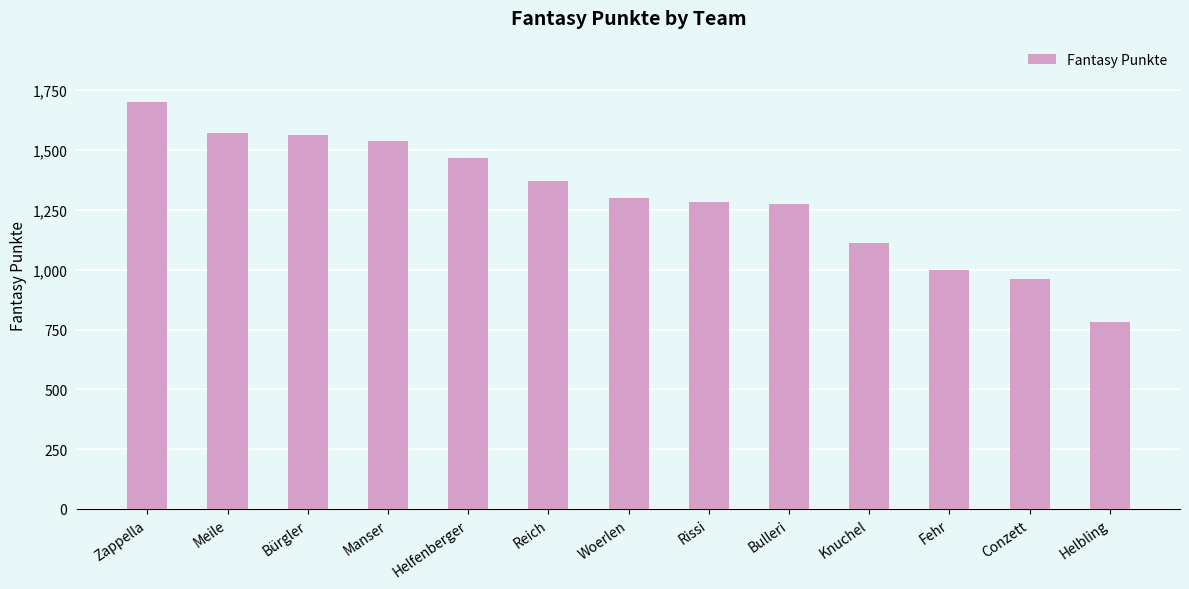

What is the difference between the values at Helfenberger and Manser?

69